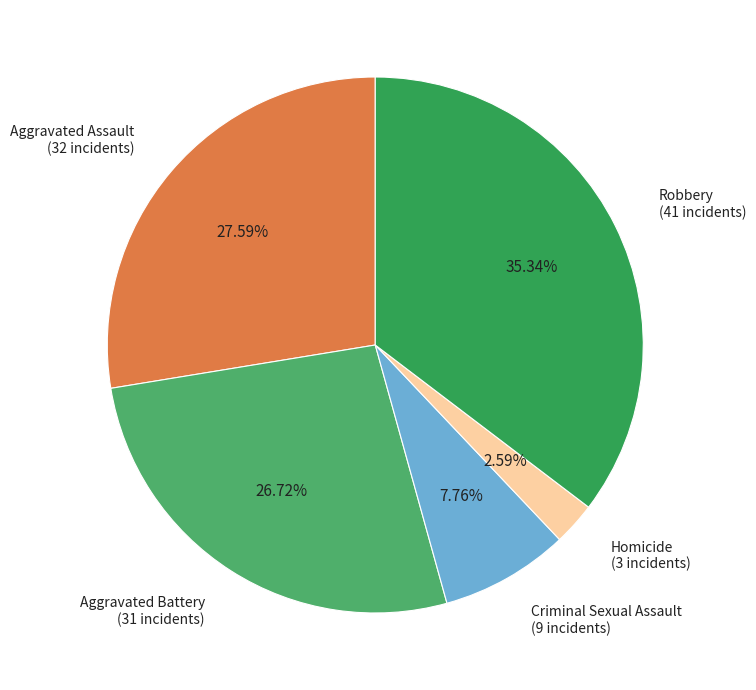

Rank the categories by value from highest to lowest.

Robbery, Aggravated Assault, Aggravated Battery, Criminal Sexual Assault, Homicide